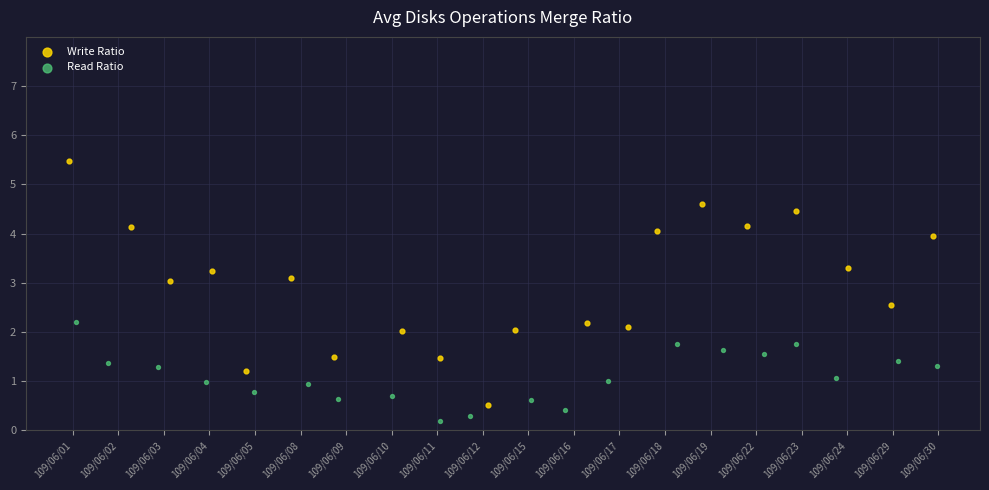

Which series has the largest Y range (max minus min)?

Write Ratio